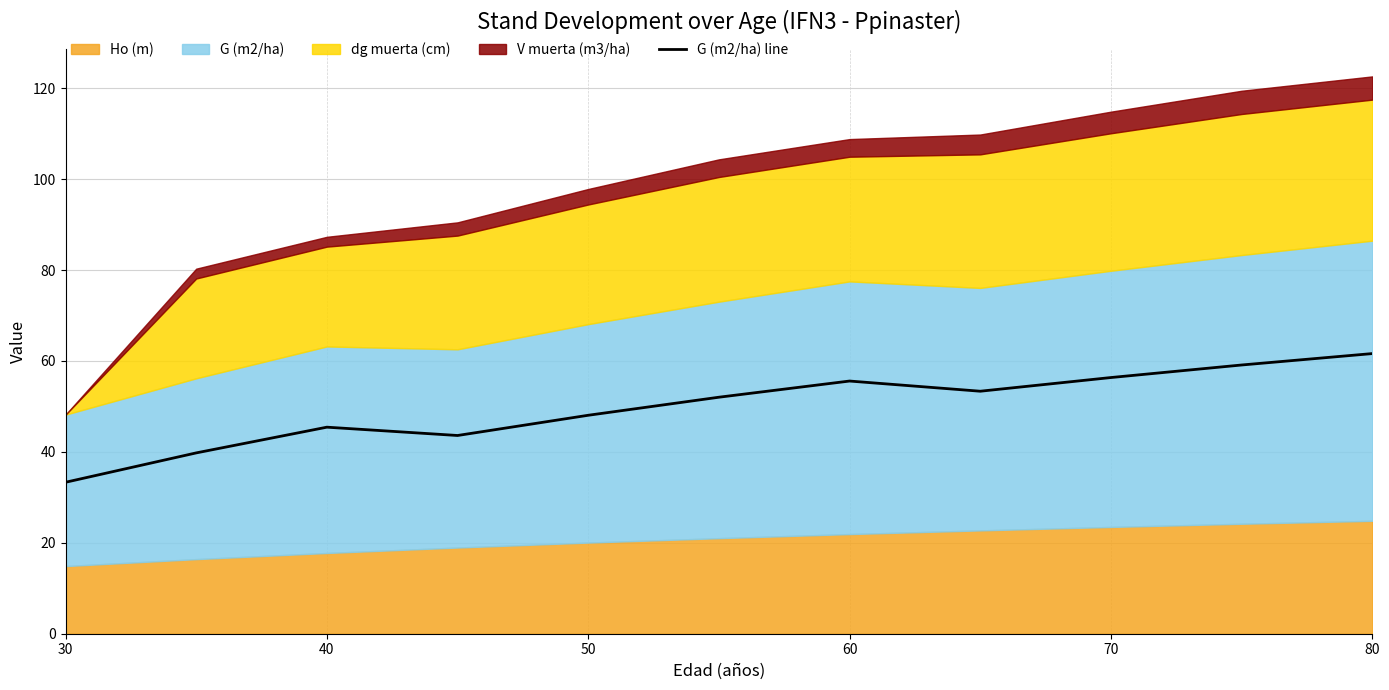

Is it true that G (m2/ha) line equals 48.1 at 50?

True